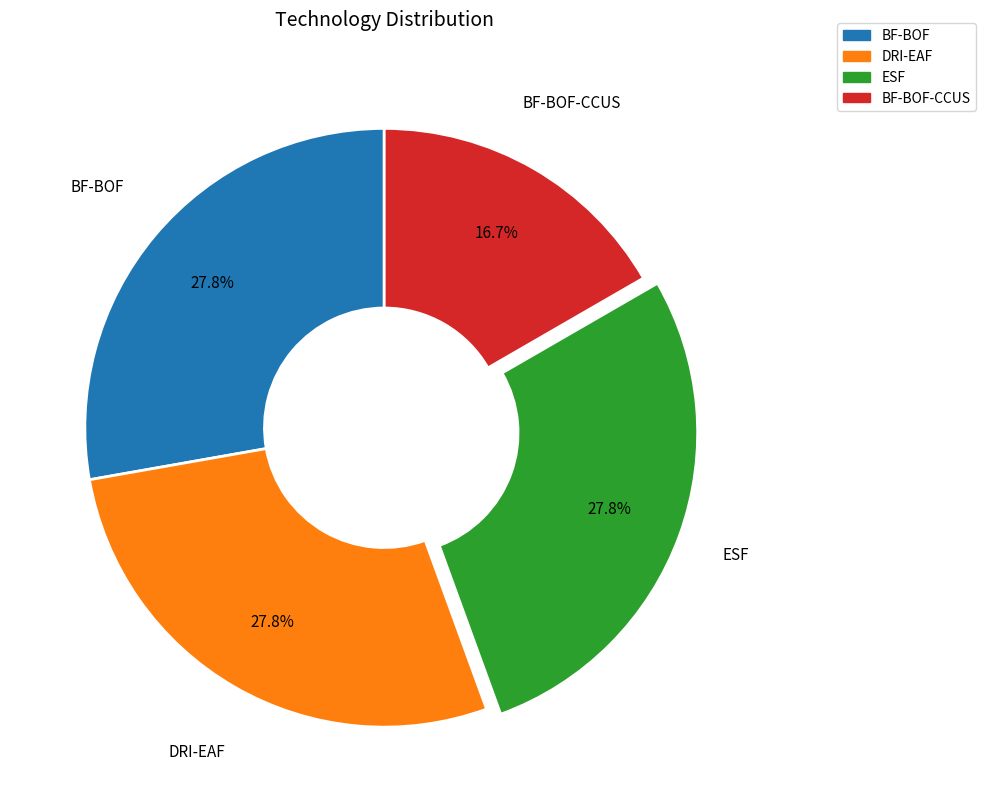

Count the number of slices in the pie.

4